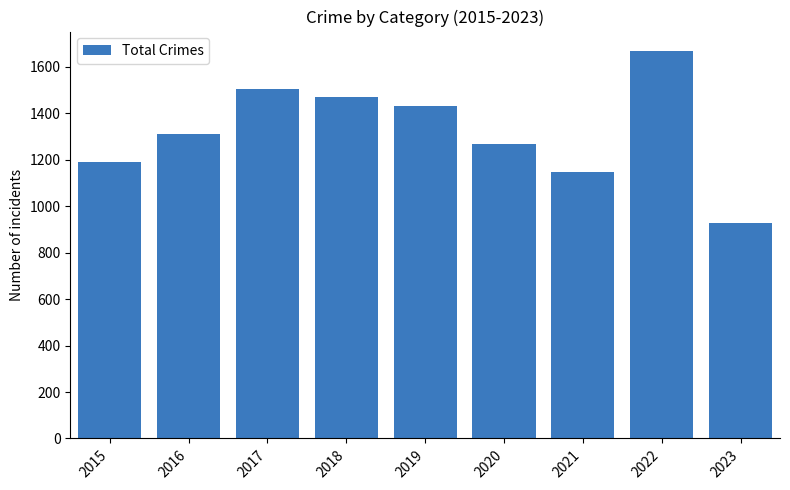

What is the difference between the maximum and minimum values?

741